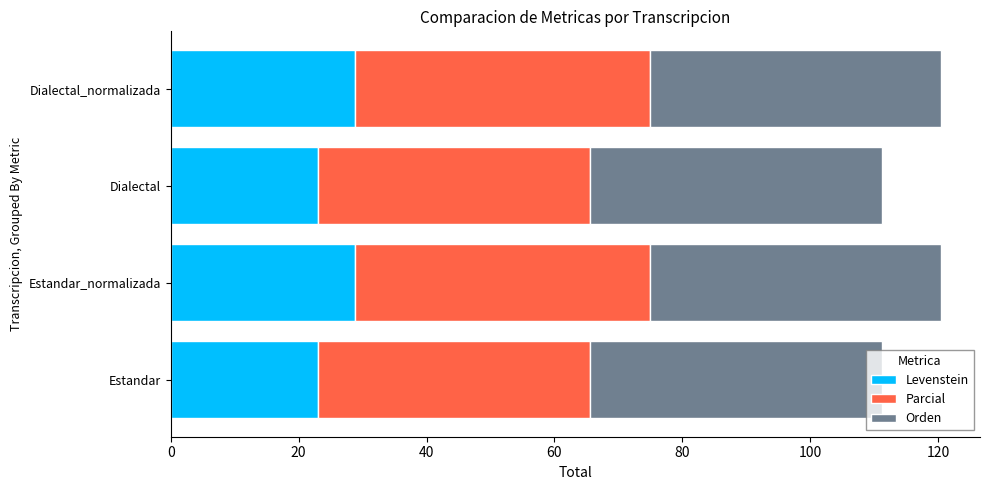

The Levenstein series shows 23.1 at Estandar. True or false?

True